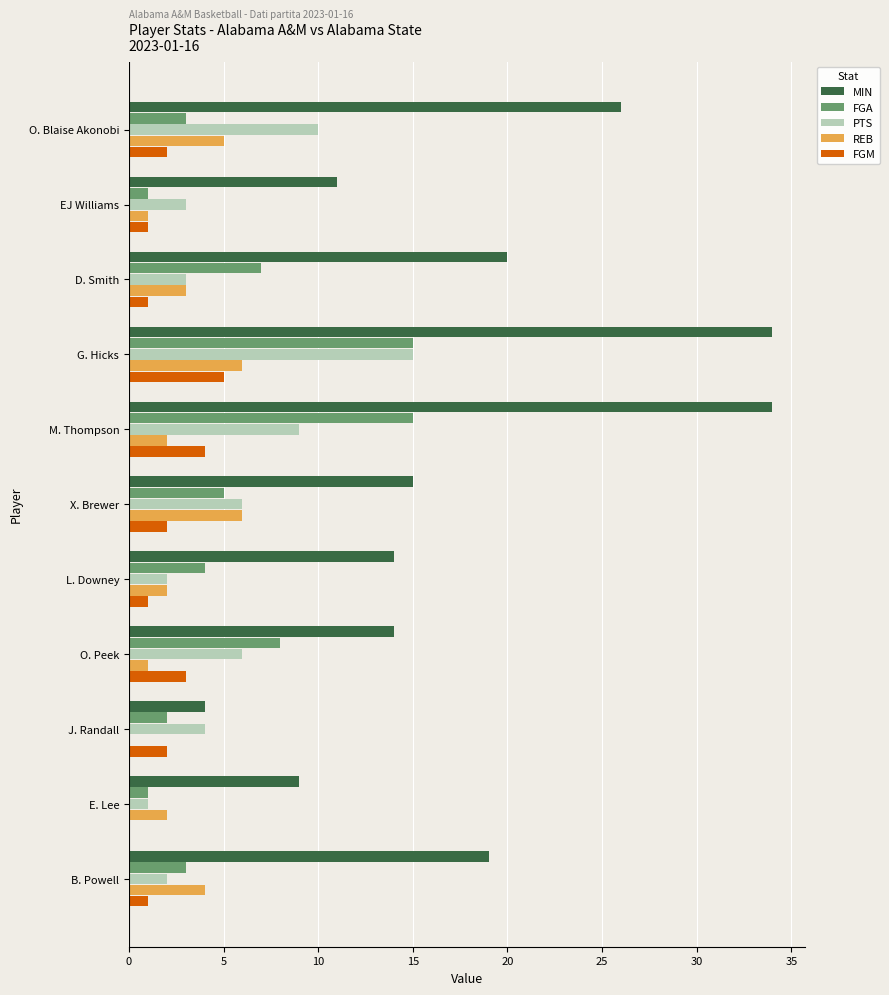

What is the sum of the FGA values at M. Thompson and E. Lee?

16